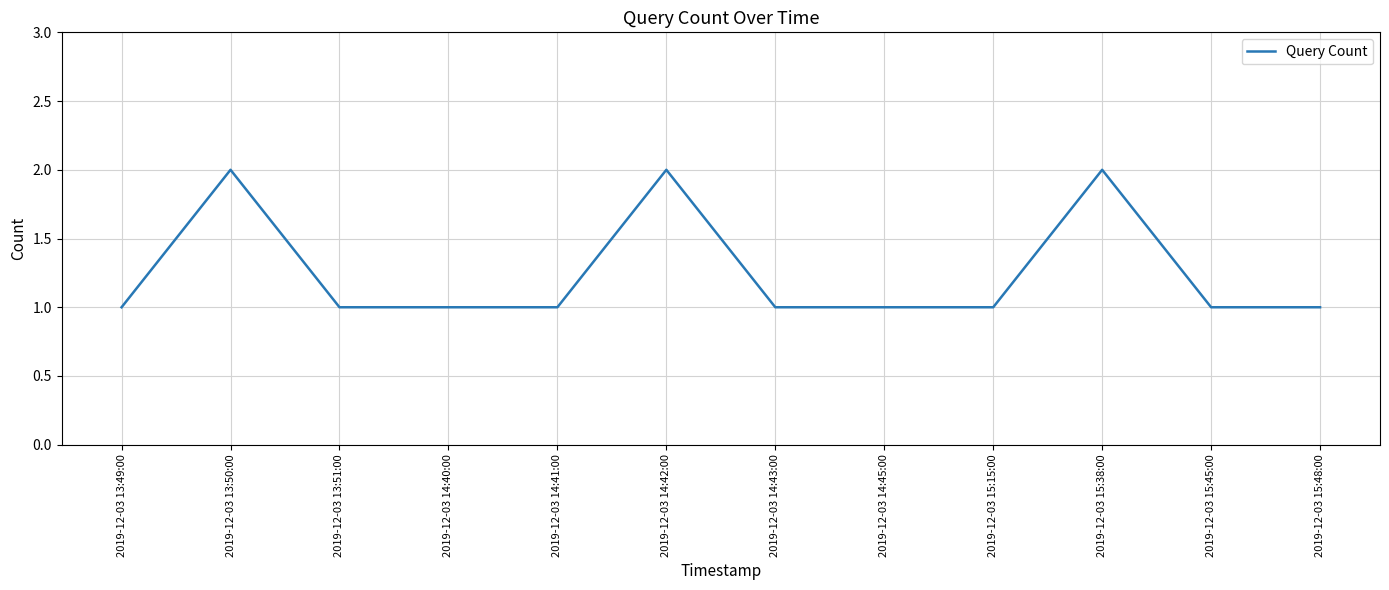

What is the sum of all values?

15